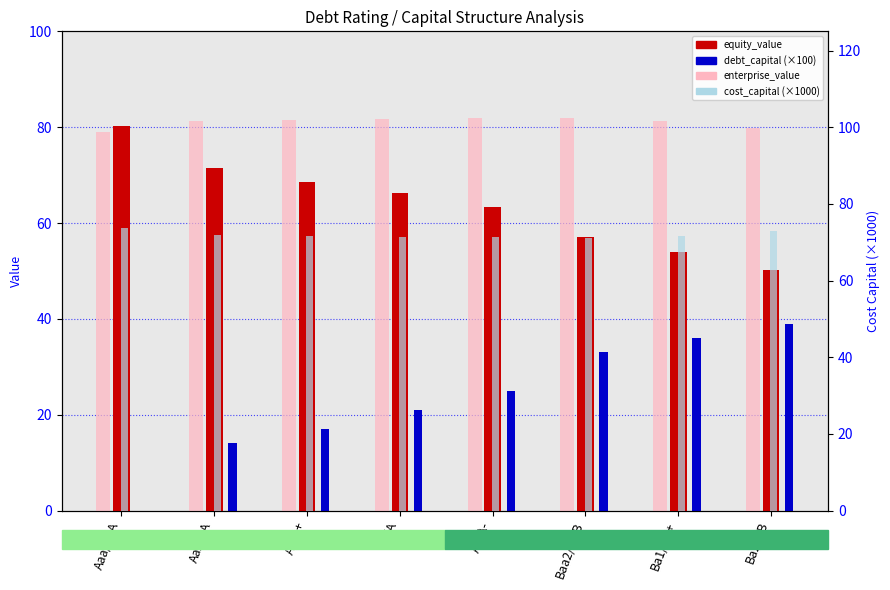

Where is enterprise_value nearest to the value 80?

Ba2/BB